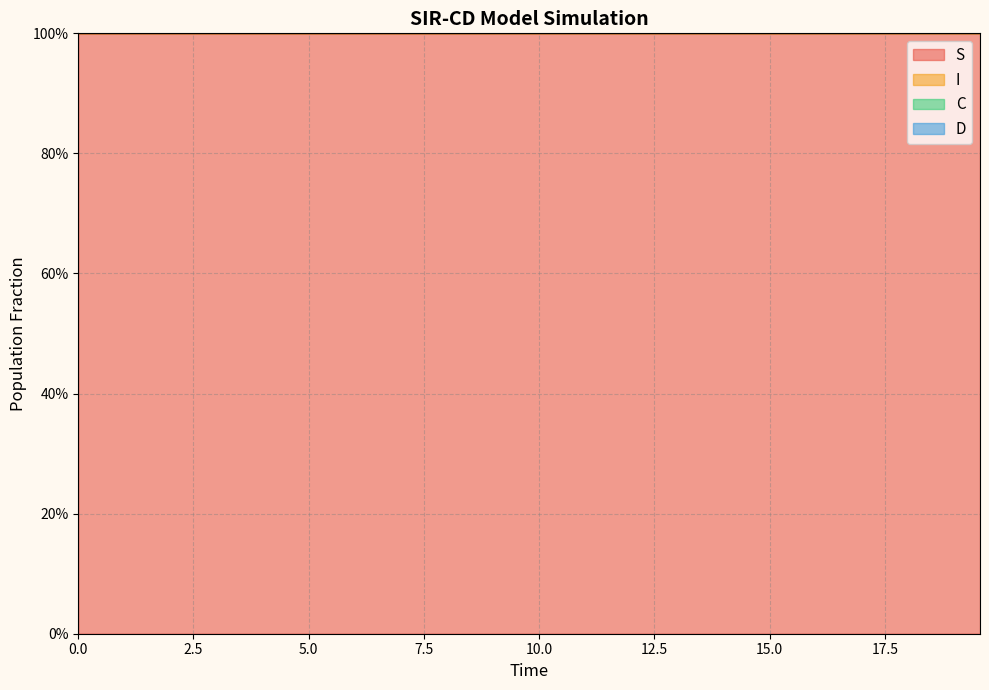

True or false: S and I intersect in this chart.

False